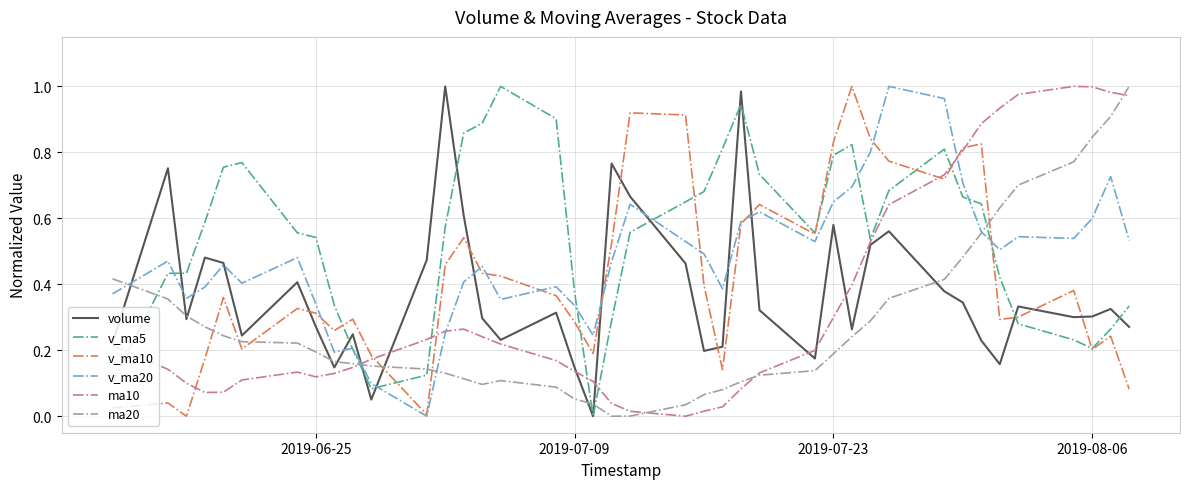

Which series has the largest total across all categories?

v_ma5